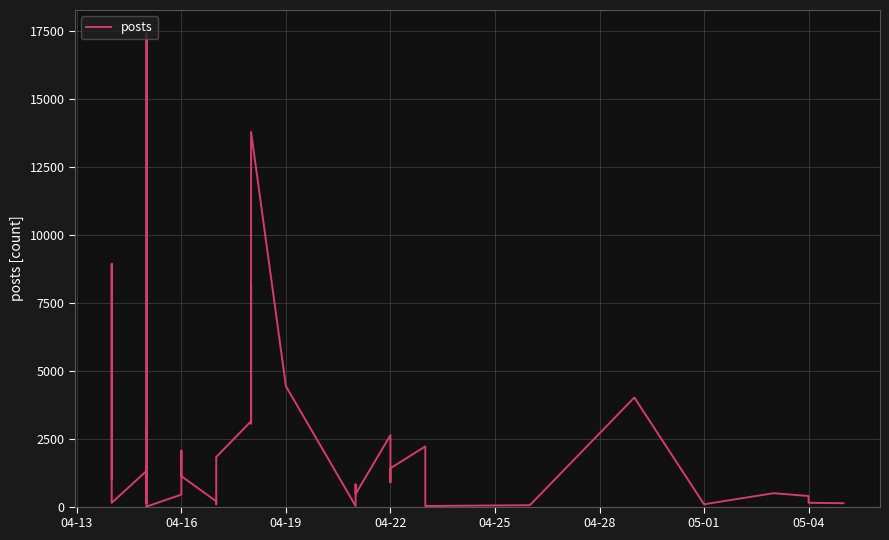

True or false: there are more than 1 points higher than both neighbors.

True